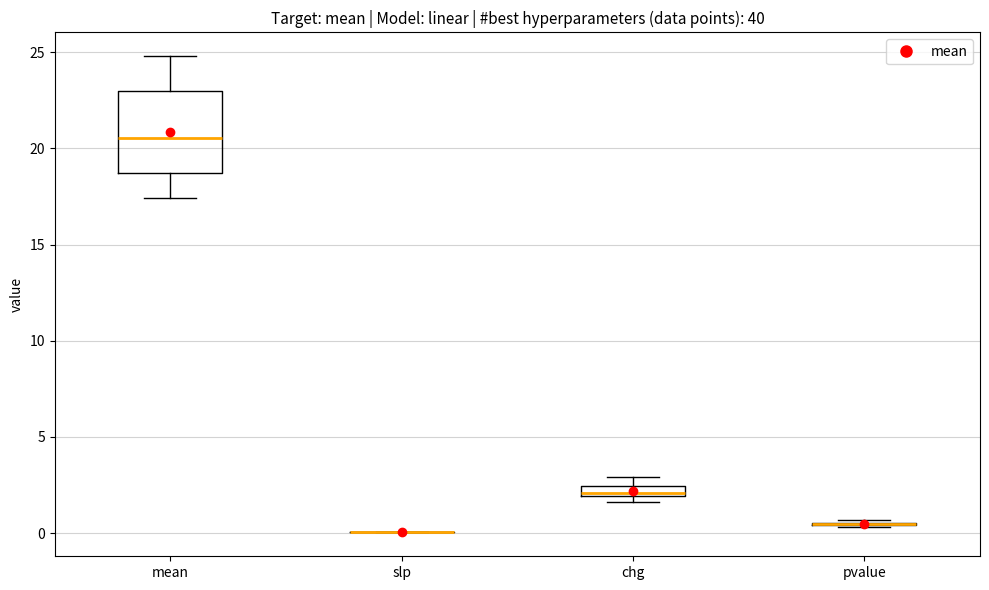

Which box is the tallest, from its lower edge to its upper edge?

mean